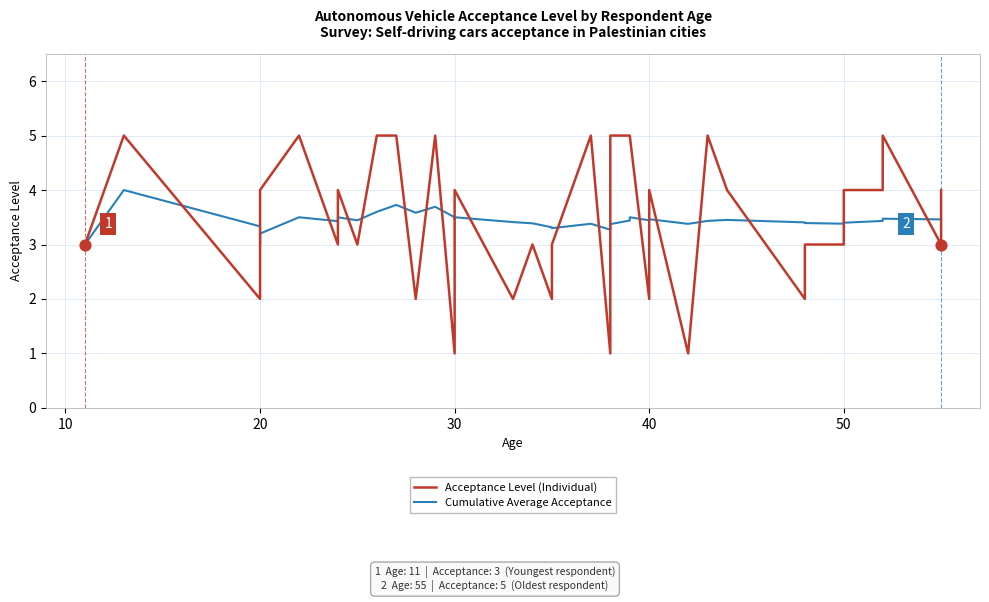

At how many categories does at least one series exceed 1?

40